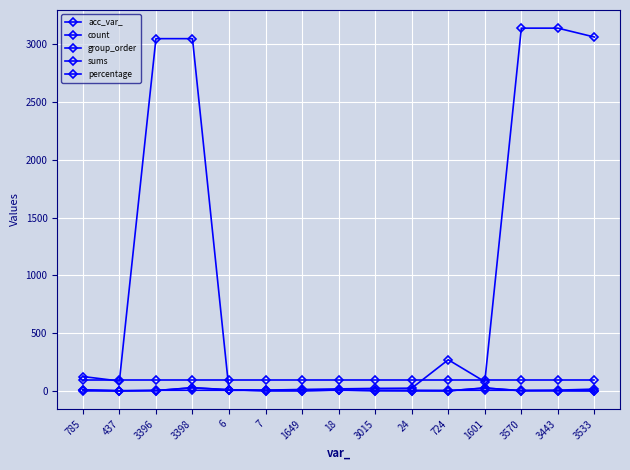

How many values in the group_order series are below 5?

2